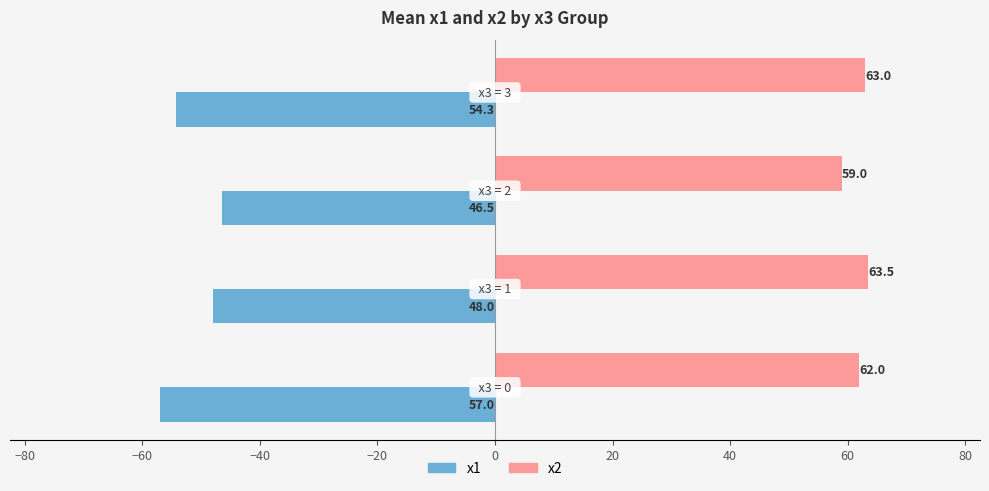

What is the minimum value for x2?

59.0